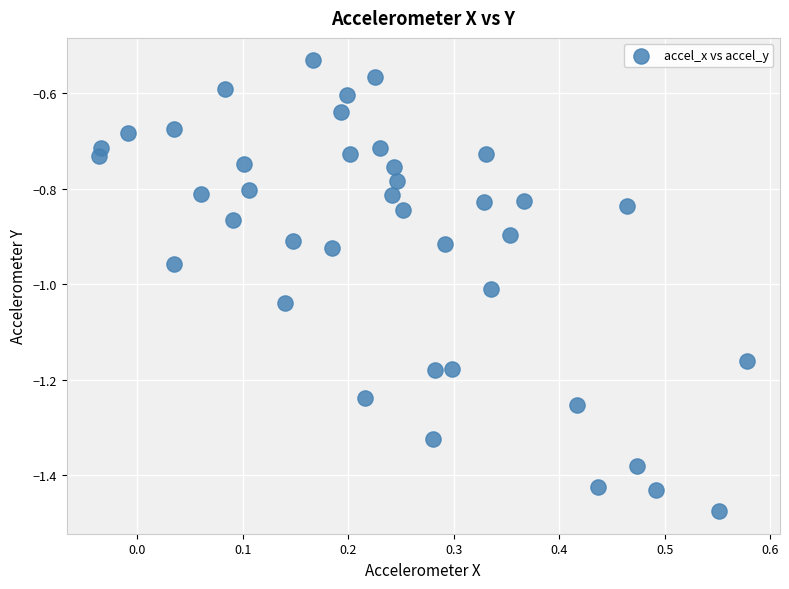

What is the range of Y values (max minus min)?

0.9